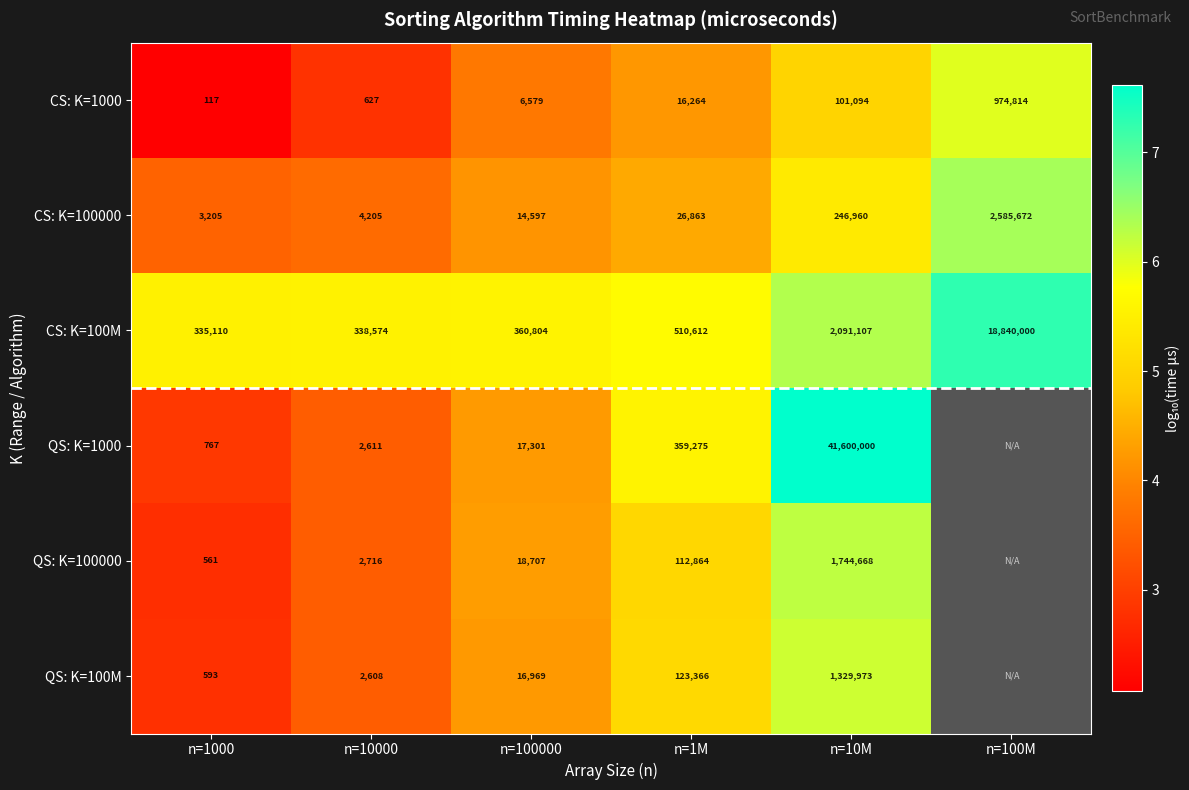

Is the value of CS: K=1000 at n=10M greater than the value of CS: K=100M at n=1M?

No